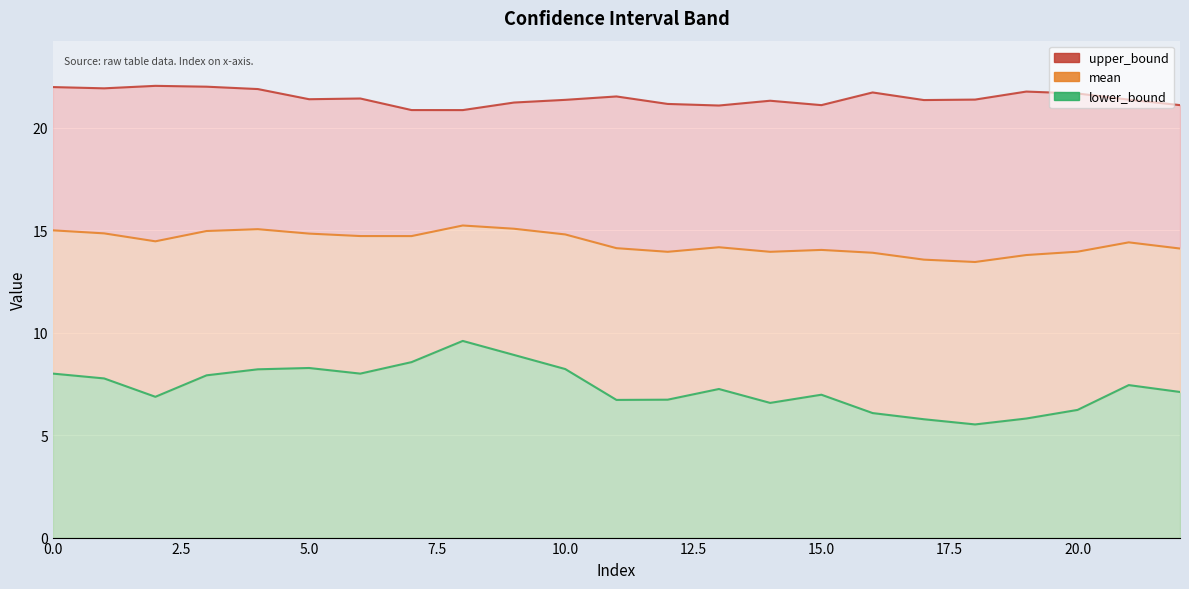

At which label does lower_bound reach its minimum?

18